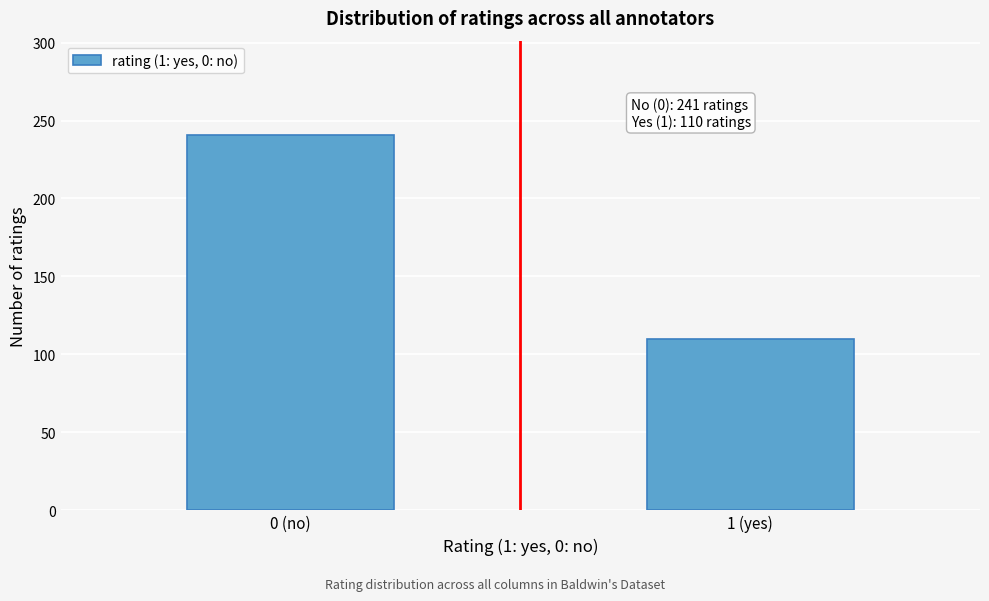

Reading left to right, extract all data points from this chart.

0 (no)=241	1 (yes)=110